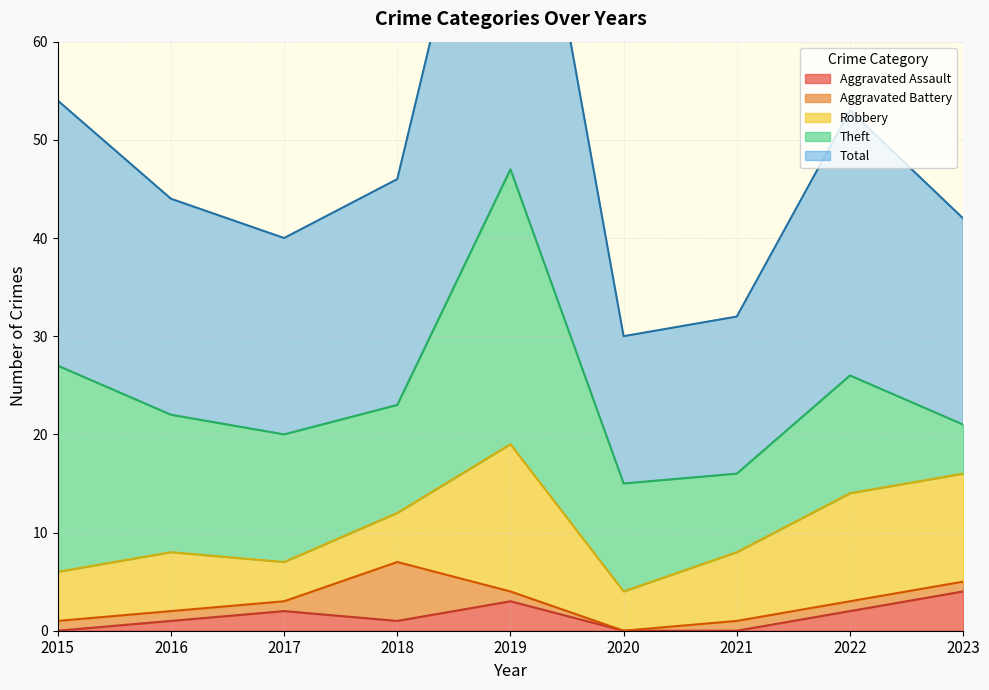

What is the highest value of the Aggravated Assault series?

4